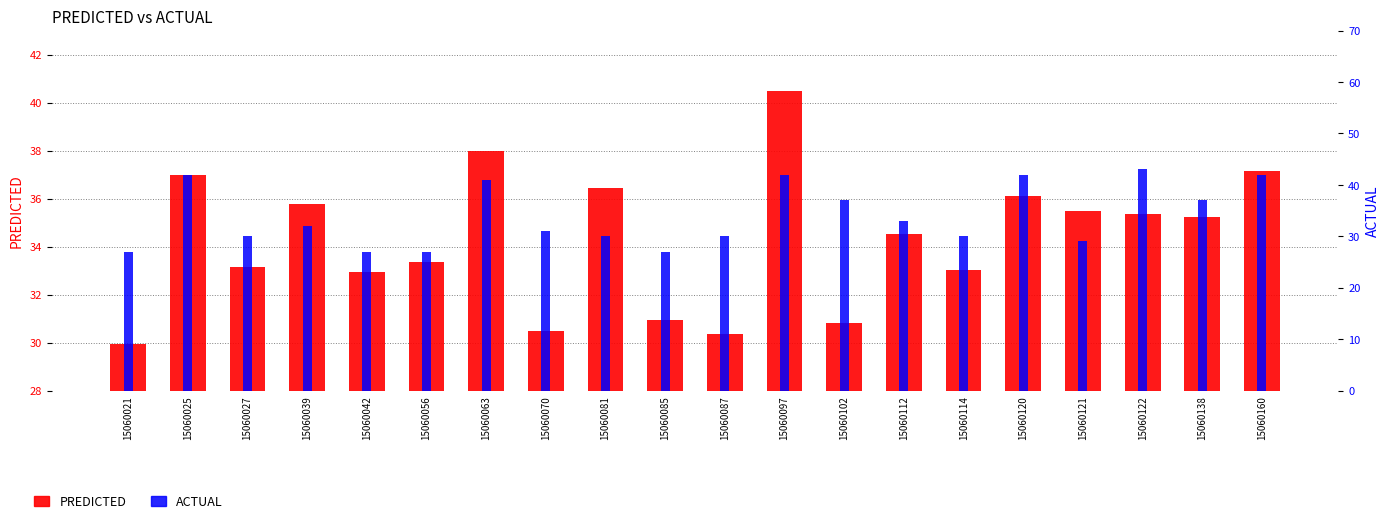

What is the highest value of the PREDICTED series?

40.5